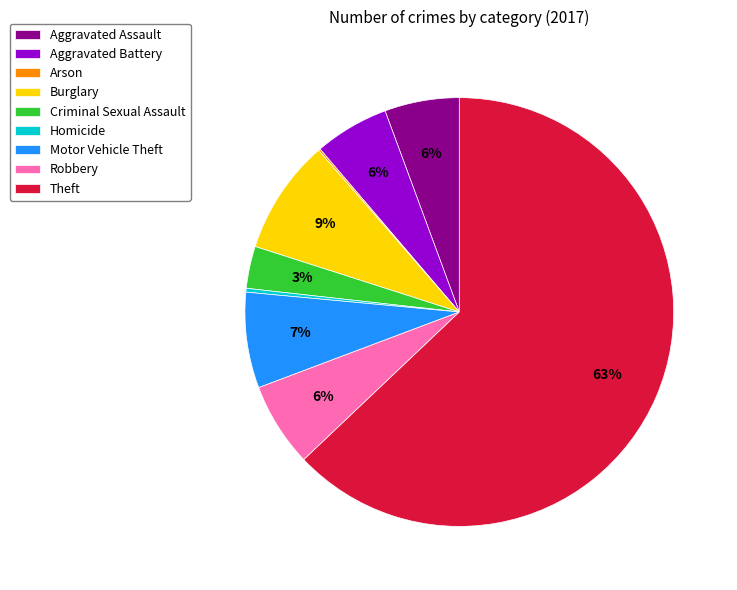

What is the majority slice?

Theft